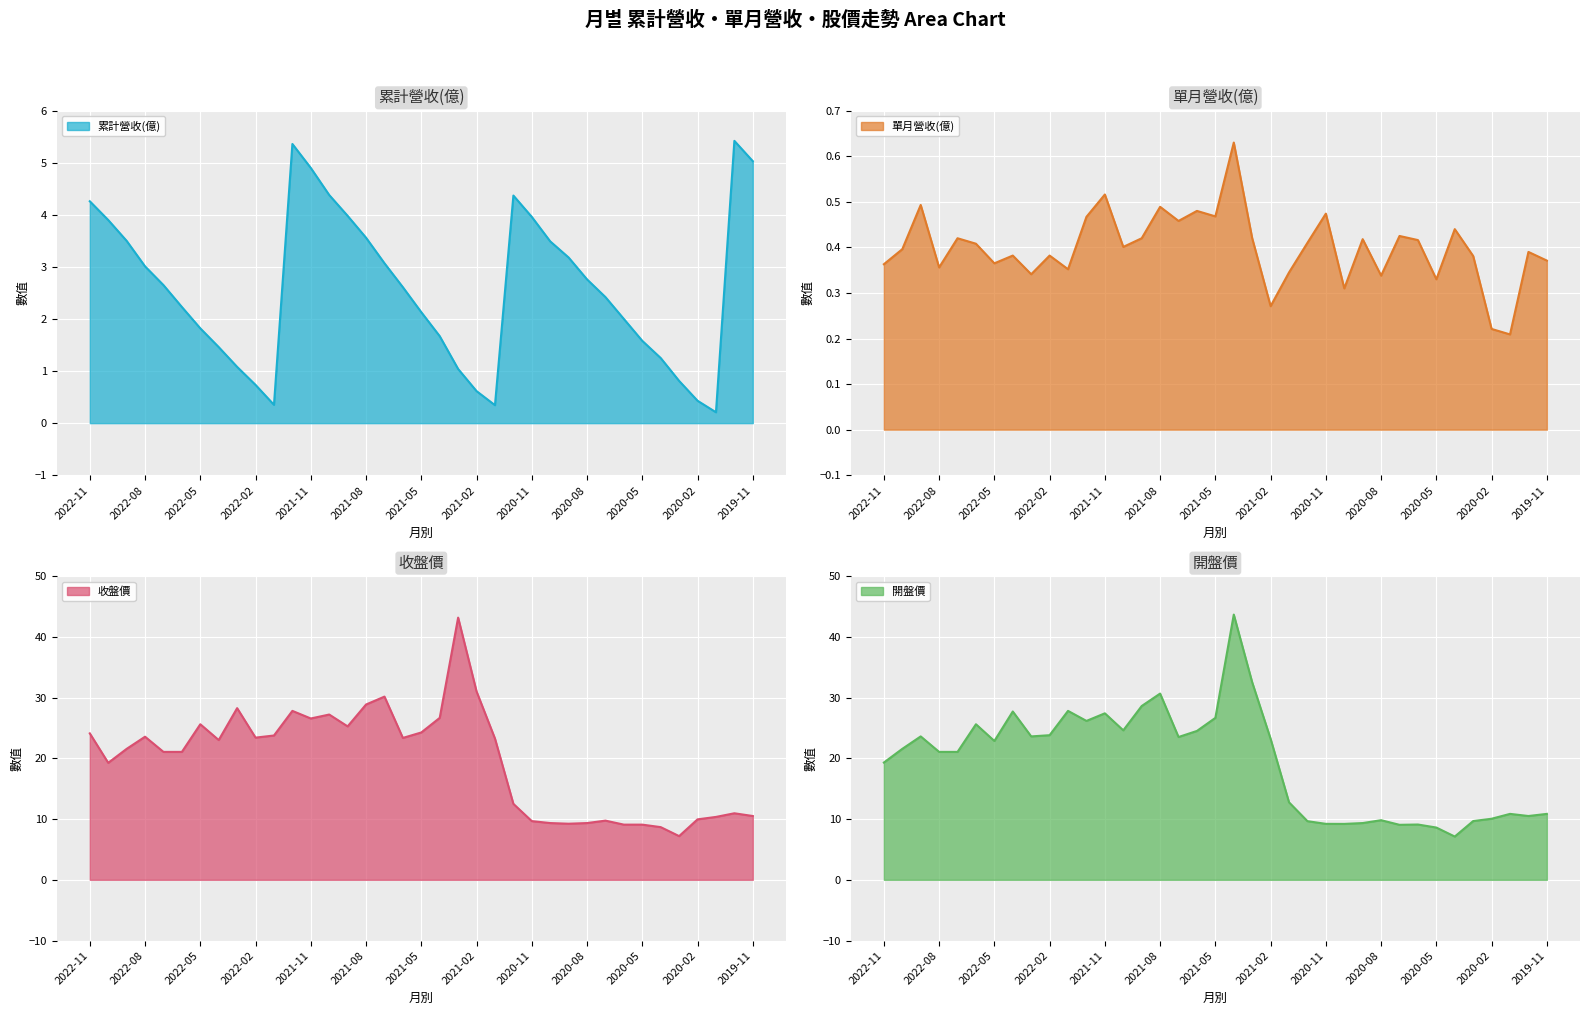

Reading left to right, transcribe all the data shown in this chart.

累計營收(億): 4.3	3.9	3.5	3.0	2.6	2.2	1.8	1.5	1.1	0.7	0.4	5.4	4.9	4.4	4.0	3.6	3.1	2.6	2.1	1.7	1.0	0.6	0.3	4.4	4.0	3.5	3.2	2.8	2.4	2.0	1.6	1.2	0.8	0.4	0.2	5.4	5.0
單月營收(億): 0.4	0.4	0.5	0.4	0.4	0.4	0.4	0.4	0.3	0.4	0.4	0.5	0.5	0.4	0.4	0.5	0.5	0.5	0.5	0.6	0.4	0.3	0.3	0.4	0.5	0.3	0.4	0.3	0.4	0.4	0.3	0.4	0.4	0.2	0.2	0.4	0.4
收盤價: 24.1	19.2	21.6	23.6	21.1	21.1	25.6	23.0	28.2	23.4	23.8	27.8	26.6	27.2	25.2	28.9	30.1	23.4	24.2	26.6	43.1	31.0	23.2	12.5	9.7	9.3	9.2	9.3	9.7	9.1	9.1	8.7	7.2	9.9	10.3	10.9	10.5
開盤價: 19.3	21.6	23.6	21.1	21.1	25.6	22.9	27.7	23.6	23.8	27.8	26.1	27.4	24.6	28.6	30.6	23.5	24.5	26.6	43.6	32.5	23.2	12.8	9.7	9.2	9.2	9.3	9.8	9.1	9.1	8.6	7.1	9.7	10.1	10.8	10.5	10.8